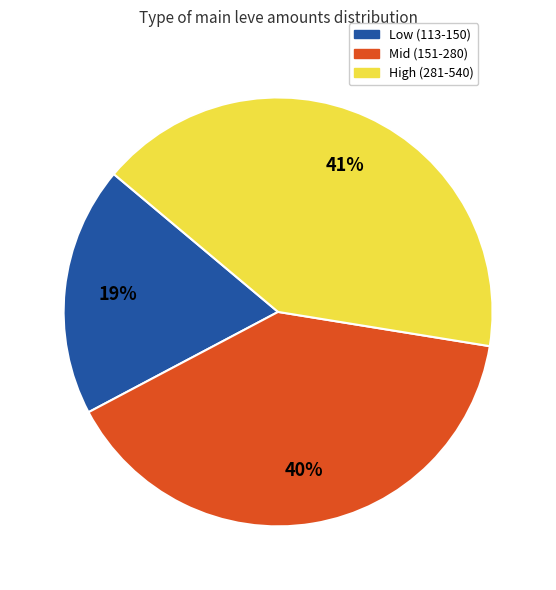

Is there any slice that represents more than half of the pie?

No